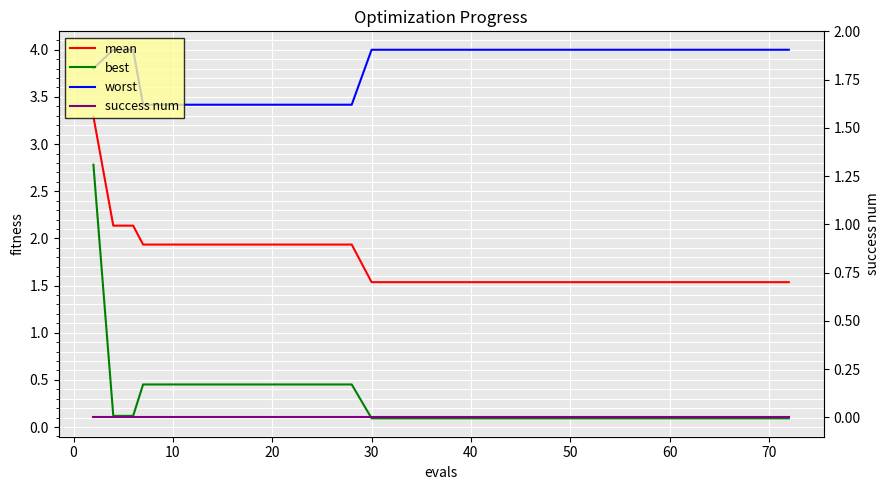

The worst series shows 1.9 at 27. True or false?

False